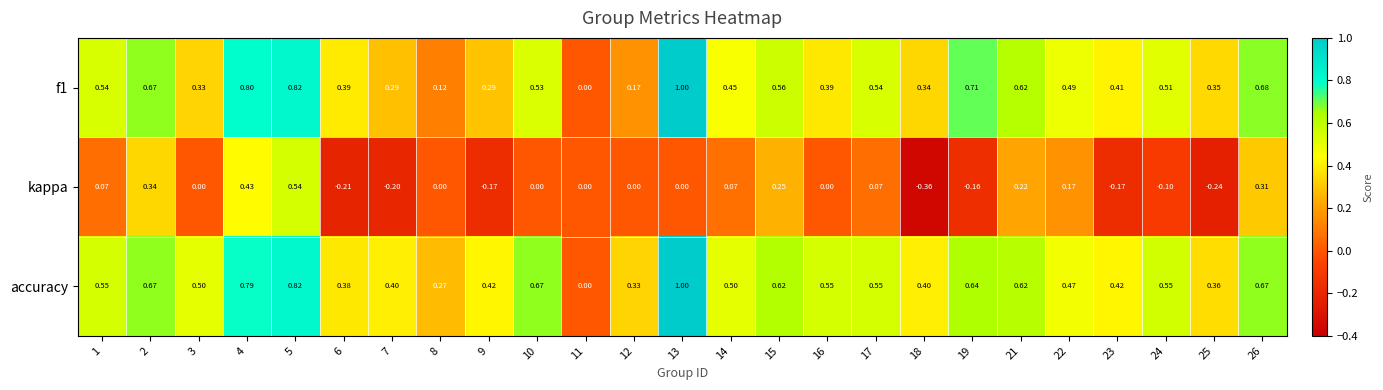

Which series has the largest total across all categories?

accuracy